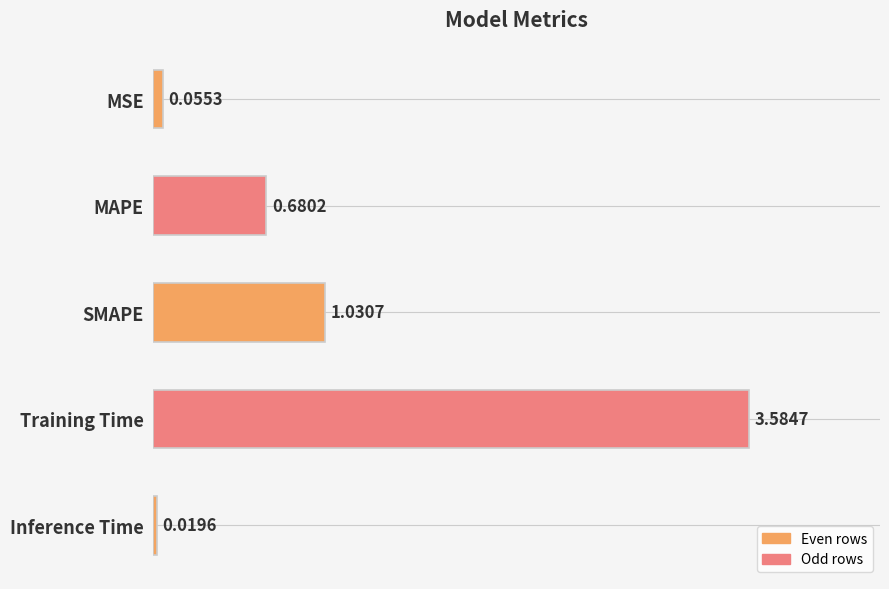

What is the difference between the maximum and minimum values?

3.6